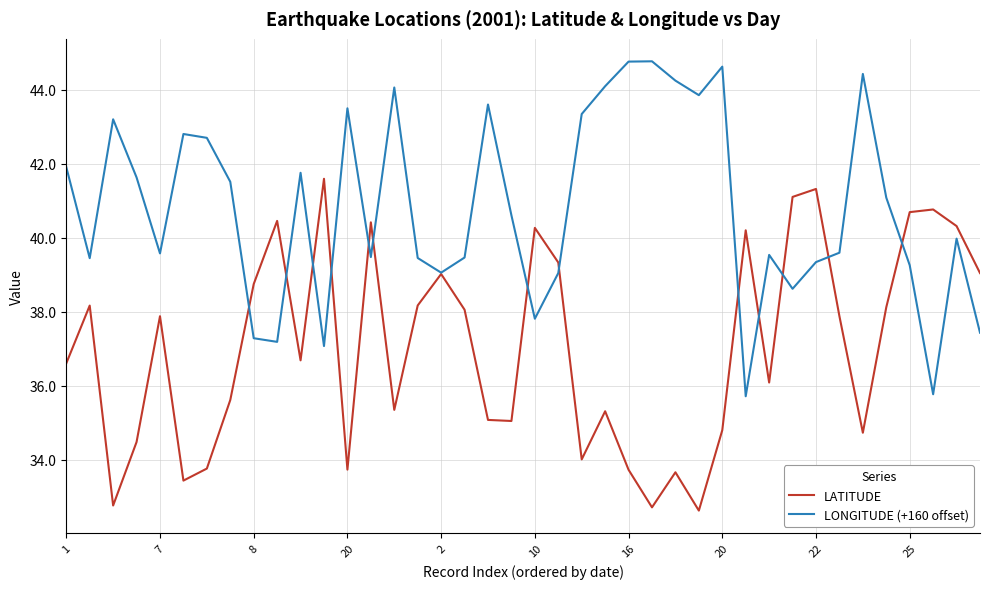

What is the maximum value shown in the chart?

44.8